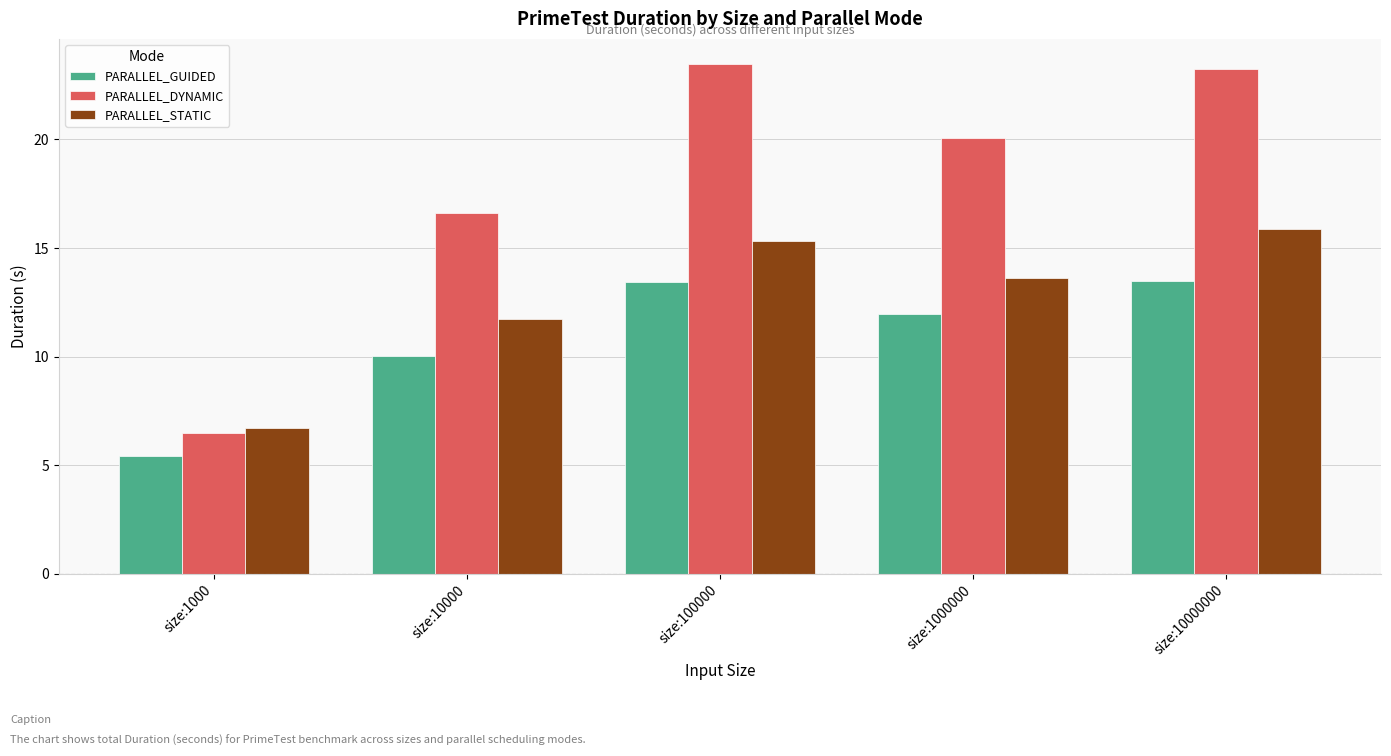

What is the total value across all series at size:10000000?

52.6